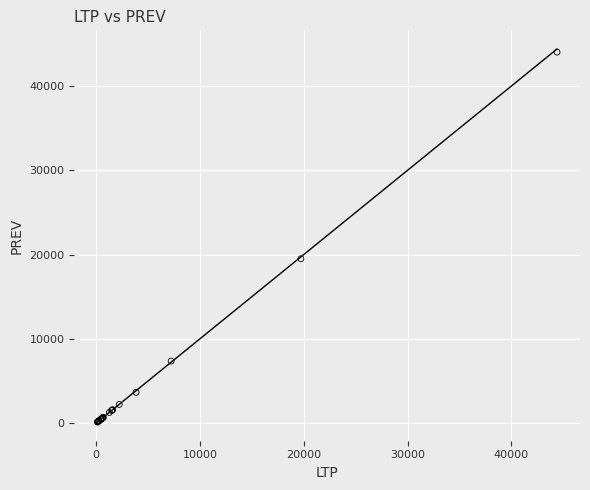

What Y value in the scatter plot is closest to 22067?

19497.2